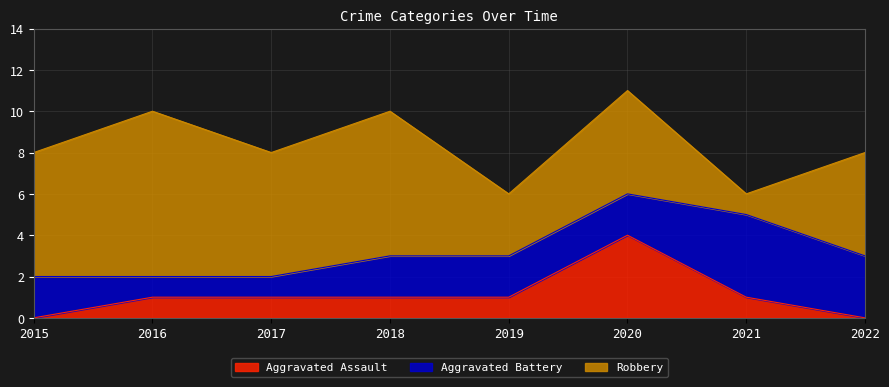

Which series has the largest total across all categories?

Robbery